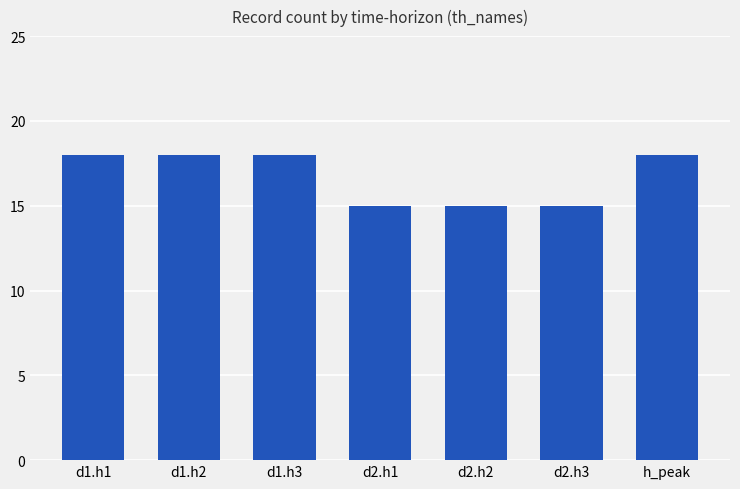

Approximately how many times larger is the value at d1.h3 compared to d2.h2?

1.2